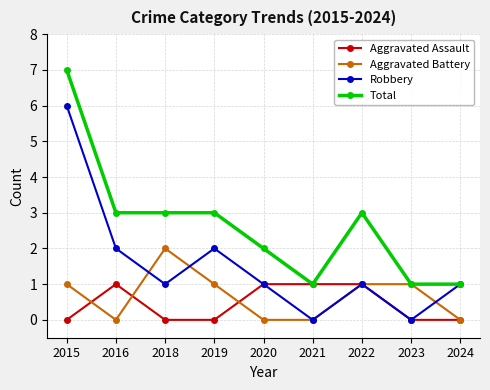

Is it true that Aggravated Assault equals 2 at 2021?

False